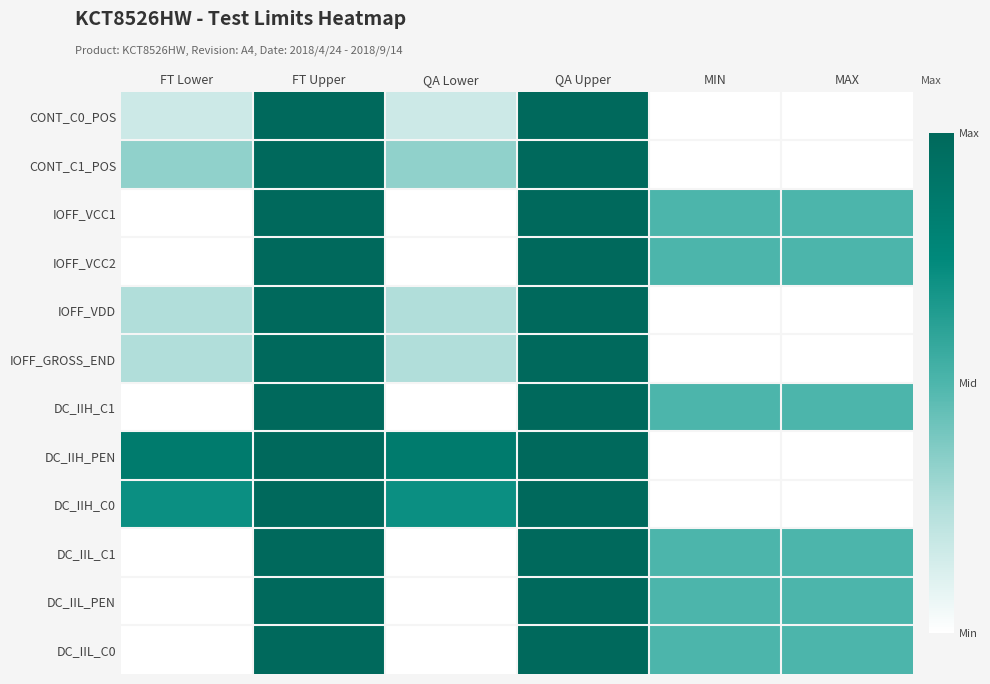

Reading right to left, transcribe all the data shown in this chart.

CONT_C0_POS: MAX=0.0	MIN=0.0	QA Upper=1.0	QA Lower=0.2	FT Upper=1.0	FT Lower=0.2
CONT_C1_POS: MAX=0.0	MIN=0.0	QA Upper=1.0	QA Lower=0.3	FT Upper=1.0	FT Lower=0.3
IOFF_VCC1: MAX=0.5	MIN=0.5	QA Upper=1.0	QA Lower=0.0	FT Upper=1.0	FT Lower=0.0
IOFF_VCC2: MAX=0.5	MIN=0.5	QA Upper=1.0	QA Lower=0.0	FT Upper=1.0	FT Lower=0.0
IOFF_VDD: MAX=0.0	MIN=0.0	QA Upper=1.0	QA Lower=0.2	FT Upper=1.0	FT Lower=0.2
IOFF_GROSS_END: MAX=0.0	MIN=0.0	QA Upper=1.0	QA Lower=0.2	FT Upper=1.0	FT Lower=0.2
DC_IIH_C1: MAX=0.5	MIN=0.5	QA Upper=1.0	QA Lower=0.0	FT Upper=1.0	FT Lower=0.0
DC_IIH_PEN: MAX=0.0	MIN=0.0	QA Upper=1.0	QA Lower=0.9	FT Upper=1.0	FT Lower=0.9
DC_IIH_C0: MAX=0.0	MIN=0.0	QA Upper=1.0	QA Lower=0.7	FT Upper=1.0	FT Lower=0.7
DC_IIL_C1: MAX=0.5	MIN=0.5	QA Upper=1.0	QA Lower=0.0	FT Upper=1.0	FT Lower=0.0
DC_IIL_PEN: MAX=0.5	MIN=0.5	QA Upper=1.0	QA Lower=0.0	FT Upper=1.0	FT Lower=0.0
DC_IIL_C0: MAX=0.5	MIN=0.5	QA Upper=1.0	QA Lower=0.0	FT Upper=1.0	FT Lower=0.0